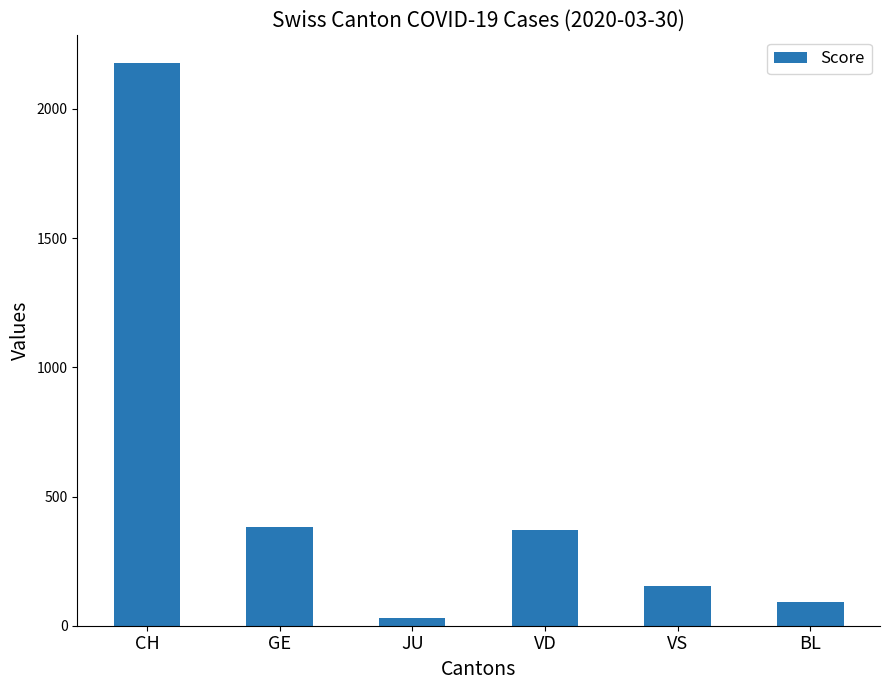

At which category does the chart reach its peak across all series?

CH